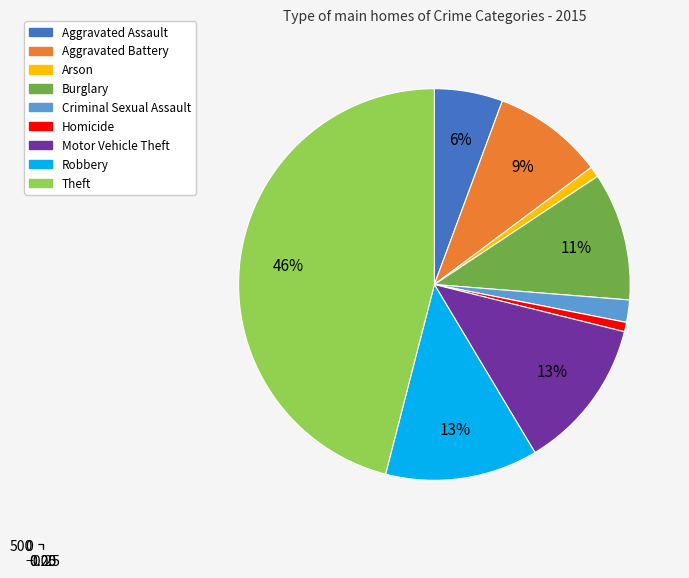

What is the largest slice in the pie chart?

Theft